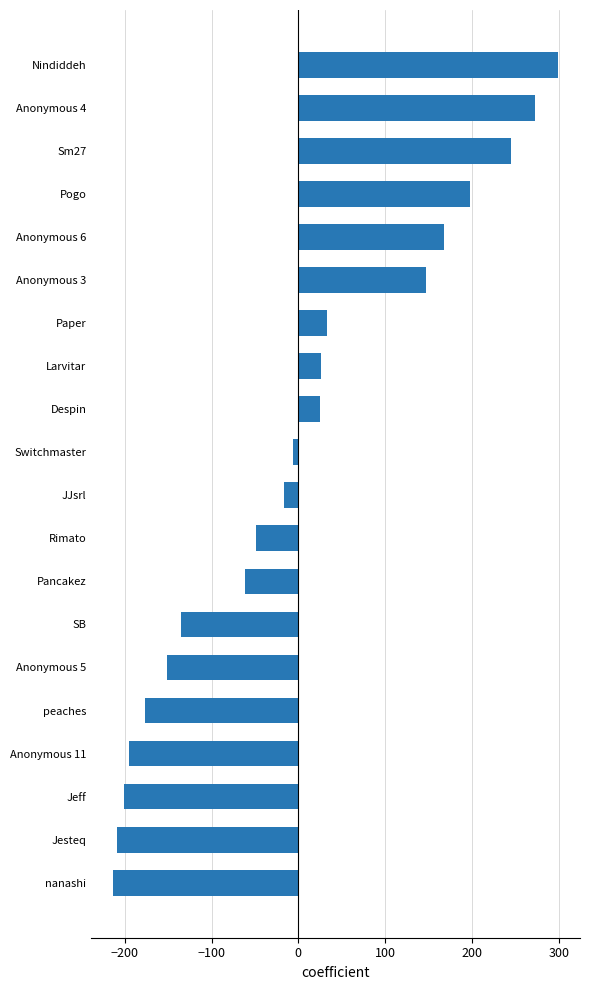

What is the difference between the second highest and second lowest values?

482.0